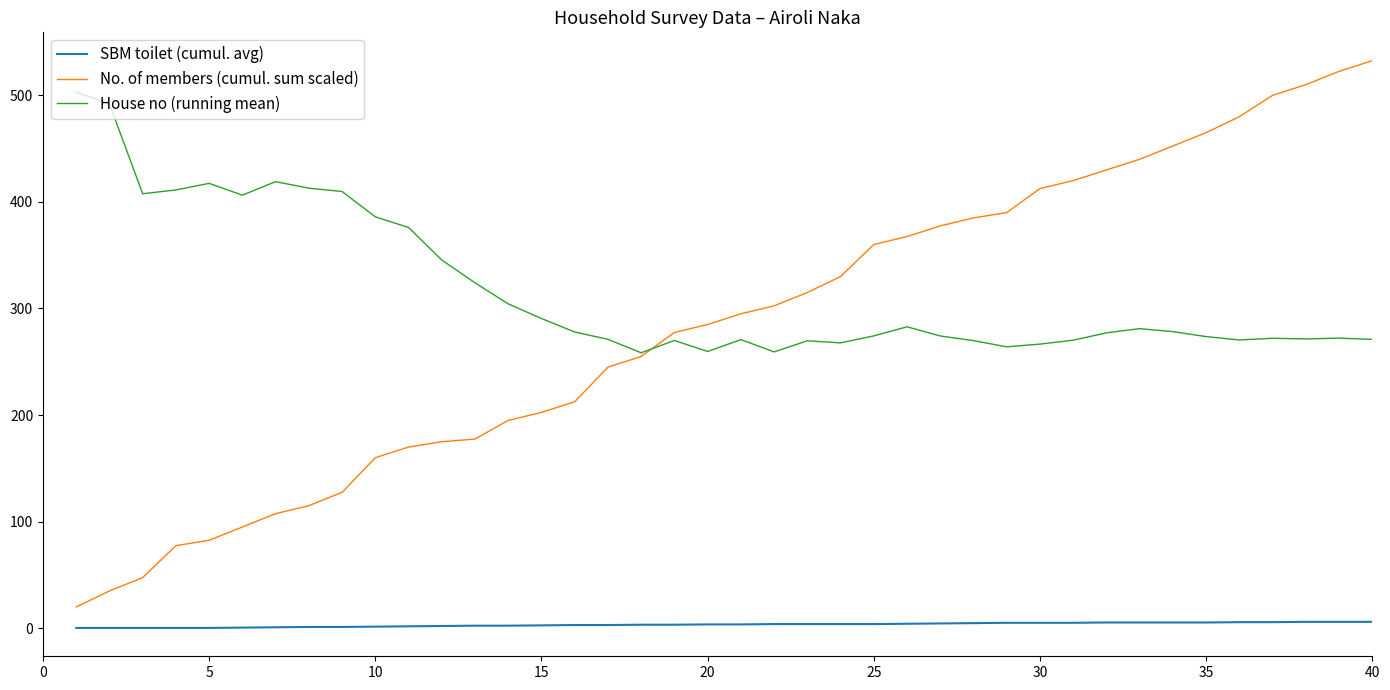

Which series has the largest total across all categories?

House no (running mean)